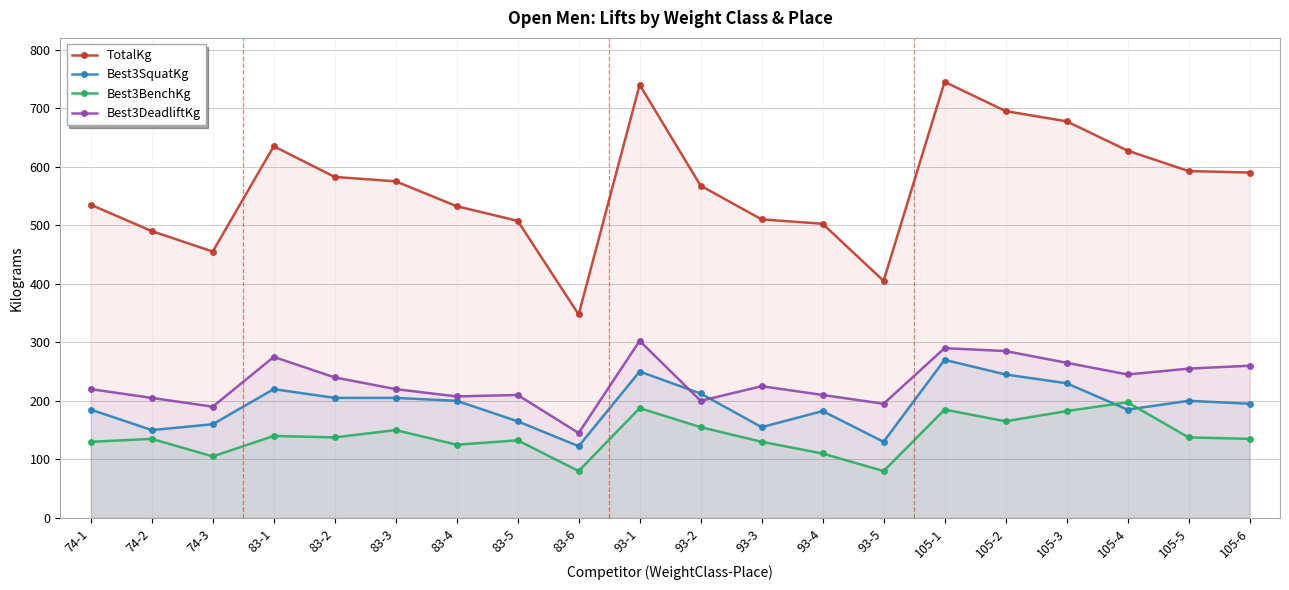

How many data points in TotalKg are above 575?

9